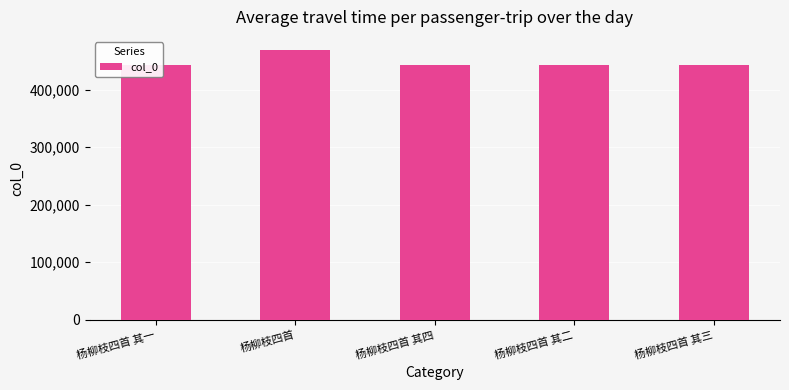

What is the maximum value shown in the chart?

468145